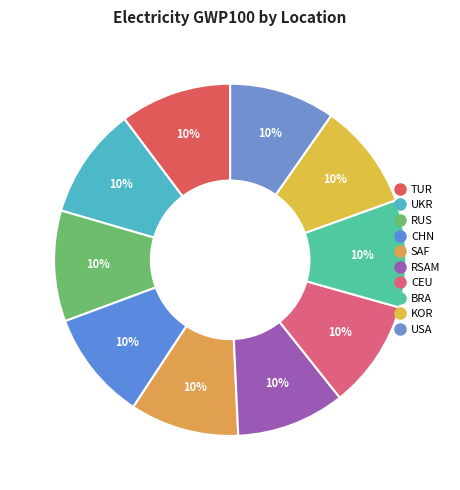

Combined, what portion of the pie is BRA and TUR?

20.1%